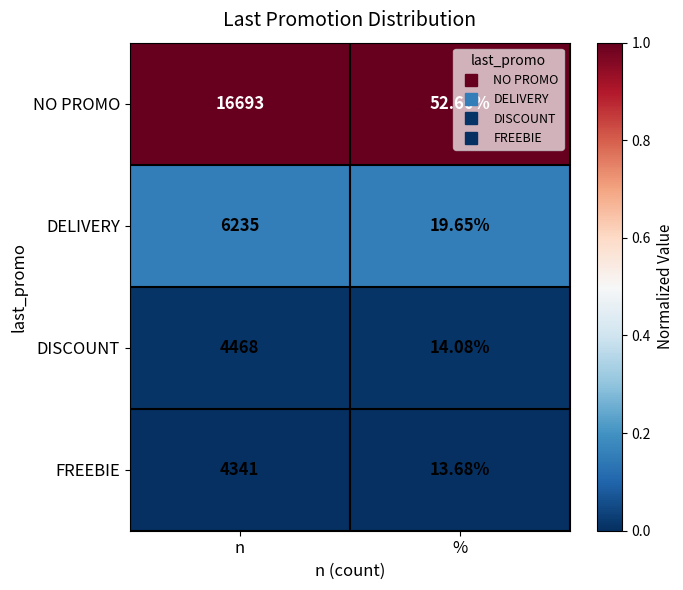

At which category is the sum across all series the highest?

n